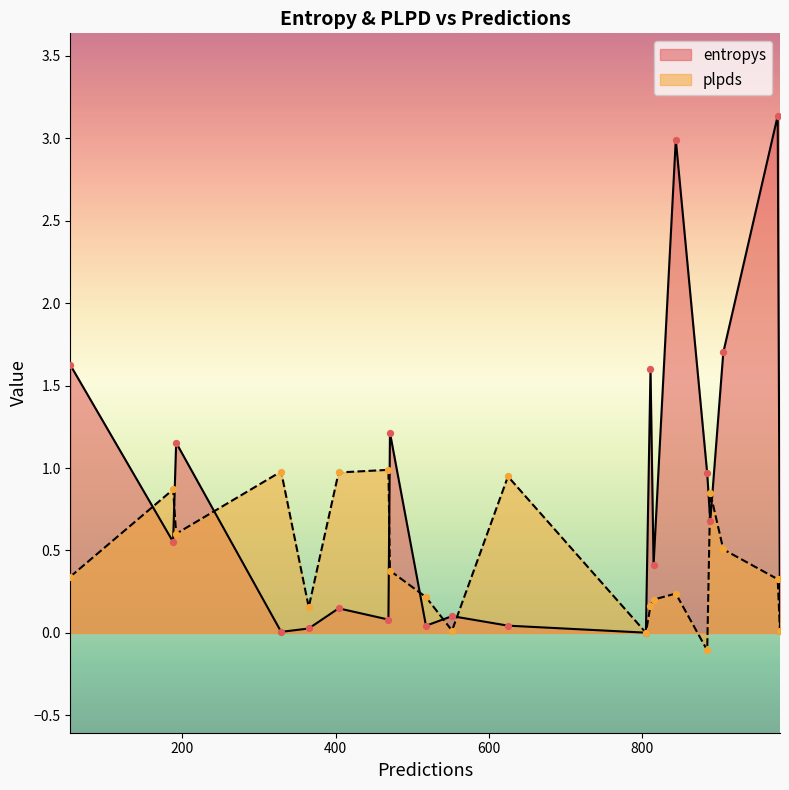

At how many categories does at least one series exceed 2?

2